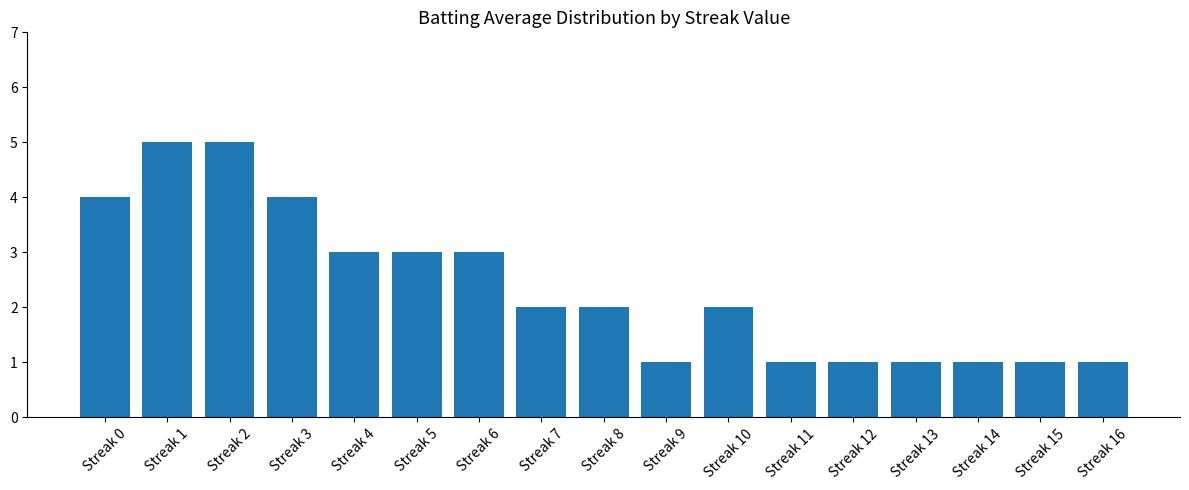

Count the values in the range 1 to 3.

13